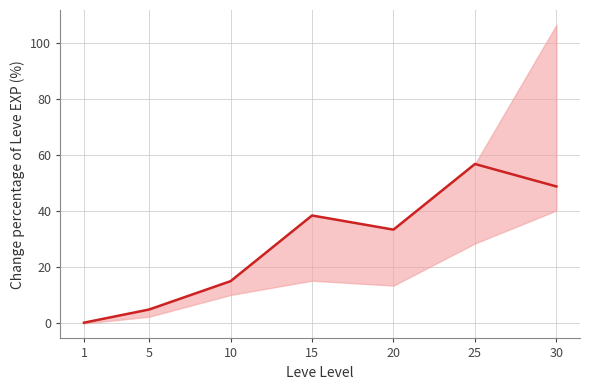

Does the chart have visible grid lines?

Yes